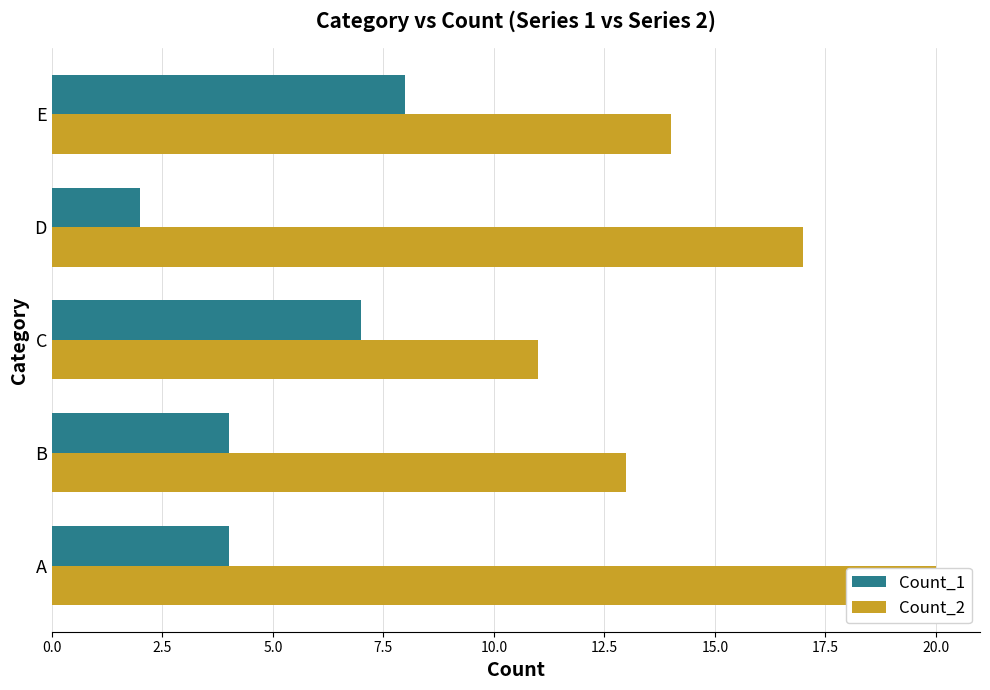

Which series changed the most between B and E?

Count_1